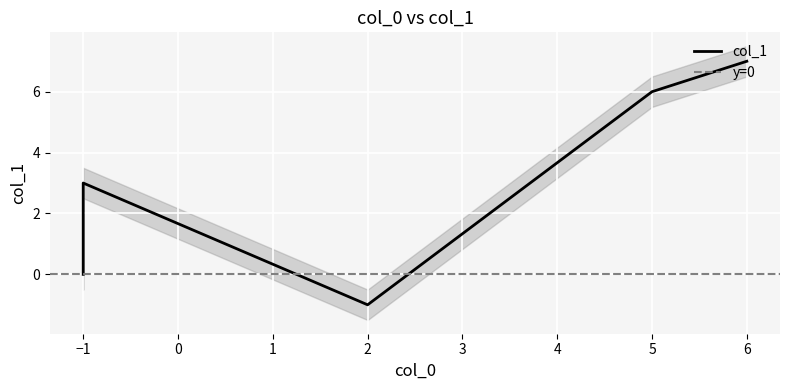

Rank the categories by value from lowest to highest.

2, -1, -1, -1, 5, 6